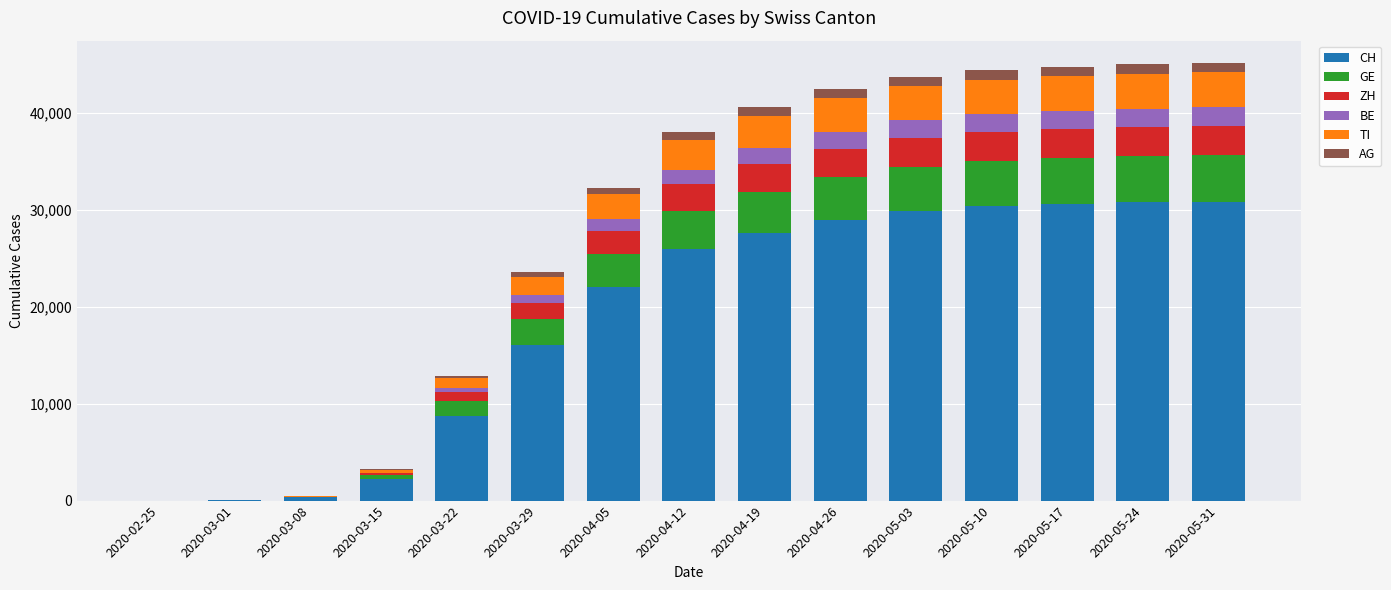

Are the bars grouped side by side (vs. stacked)?

No